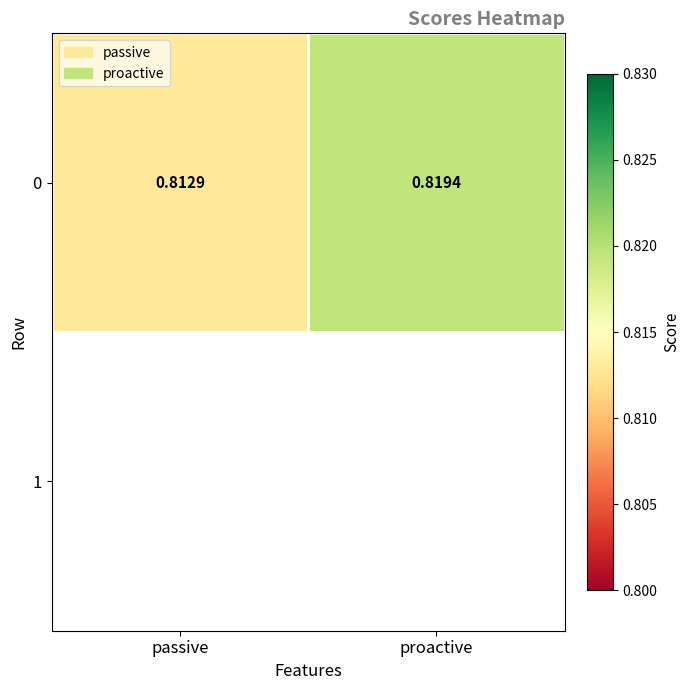

True or false: the data shows 1.4 at proactive.

False